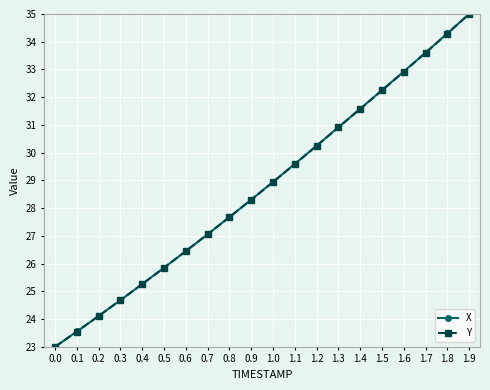

What are all the series names shown in the legend?

X, Y